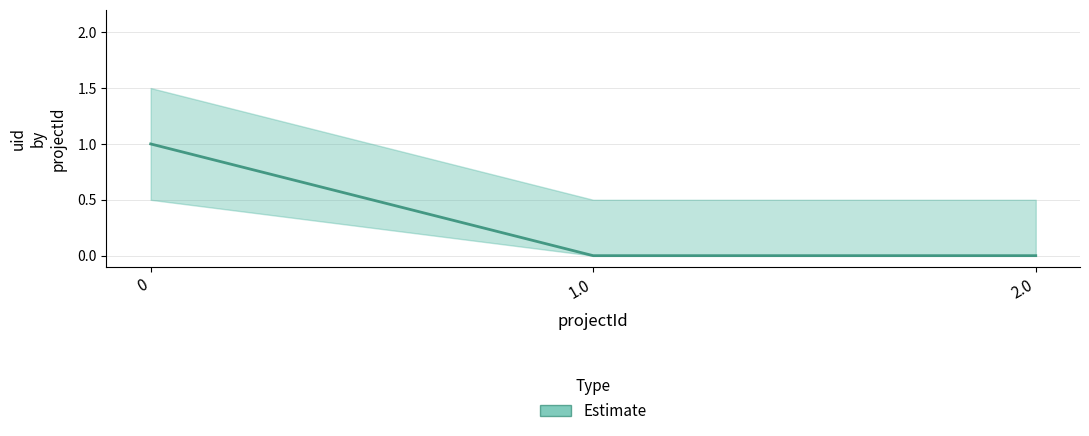

How many values are between 0 and 1?

3